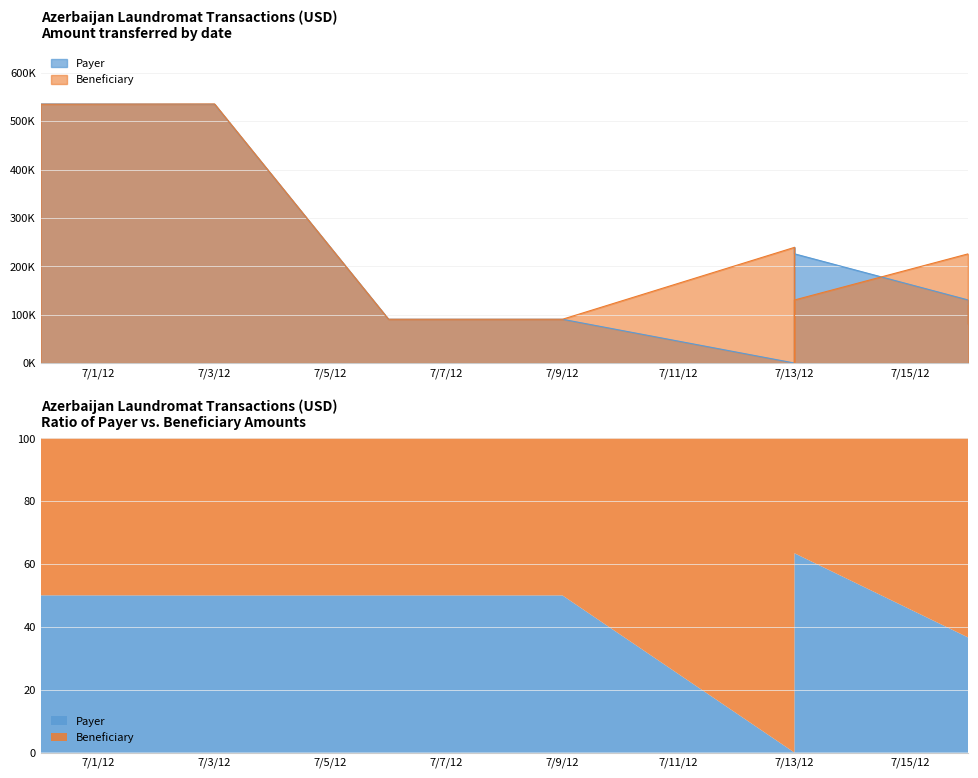

What is the sum of the payerAccount values at 2012-06-30 and 2012-07-03?

1070470